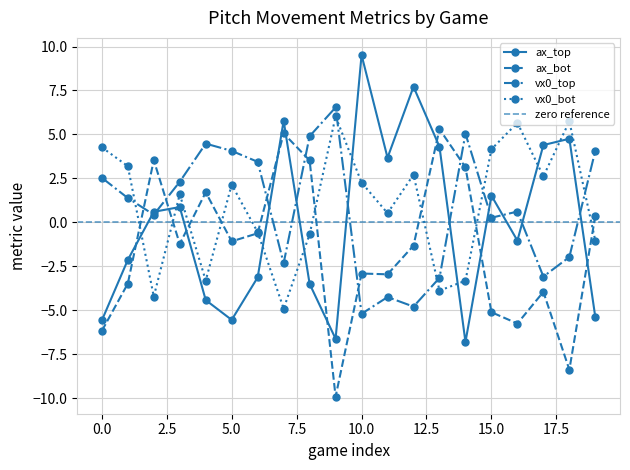

The value of ax_bot at 10.0 is -1.9. True or false?

False